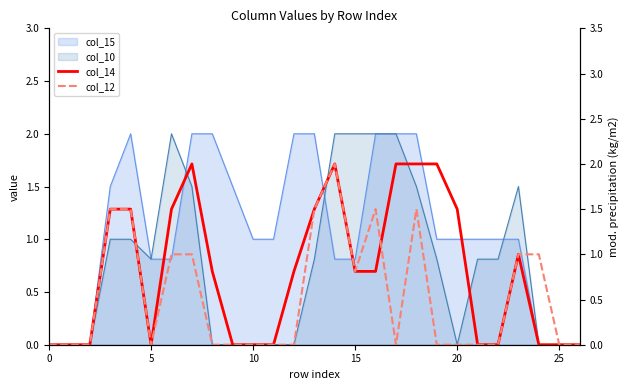

What is the label of the 5th point from the right?

22